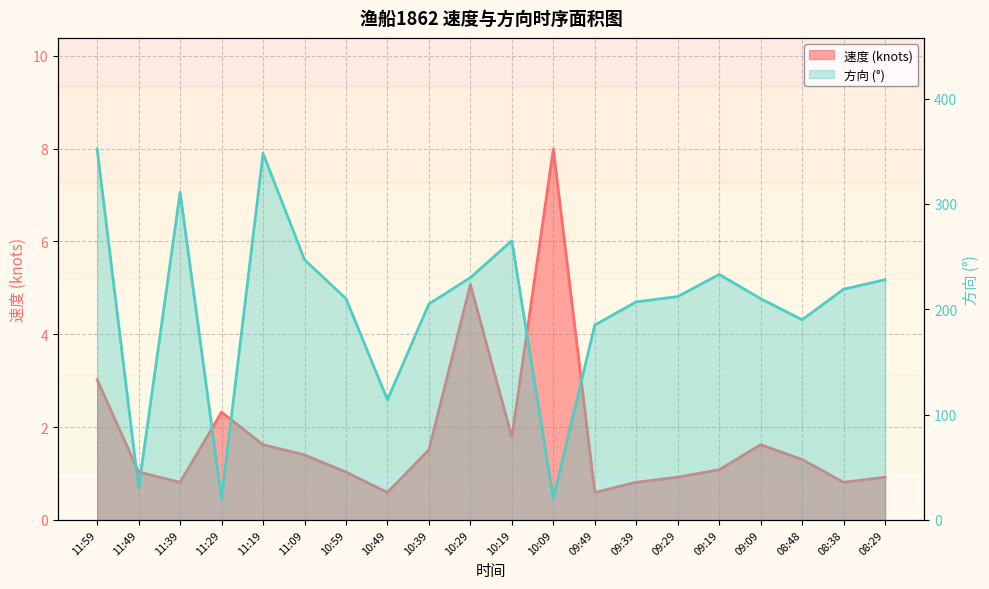

Reading left to right, what are all the values shown in this chart?

速度: 11:59=3.0	11:49=1.0	11:39=0.8	11:29=2.3	11:19=1.6	11:09=1.4	10:59=1.0	10:49=0.6	10:39=1.5	10:29=5.1	10:19=1.8	10:09=8.0	09:49=0.6	09:39=0.8	09:29=0.9	09:19=1.1	09:09=1.6	08:48=1.3	08:38=0.8	08:29=0.9
方向: 11:59=352.0	11:49=30.0	11:39=311.0	11:29=20.0	11:19=348.0	11:09=247.0	10:59=210.0	10:49=114.0	10:39=205.0	10:29=230.0	10:19=265.0	10:09=20.0	09:49=185.0	09:39=207.0	09:29=212.0	09:19=233.0	09:09=210.0	08:48=190.0	08:38=219.0	08:29=228.0